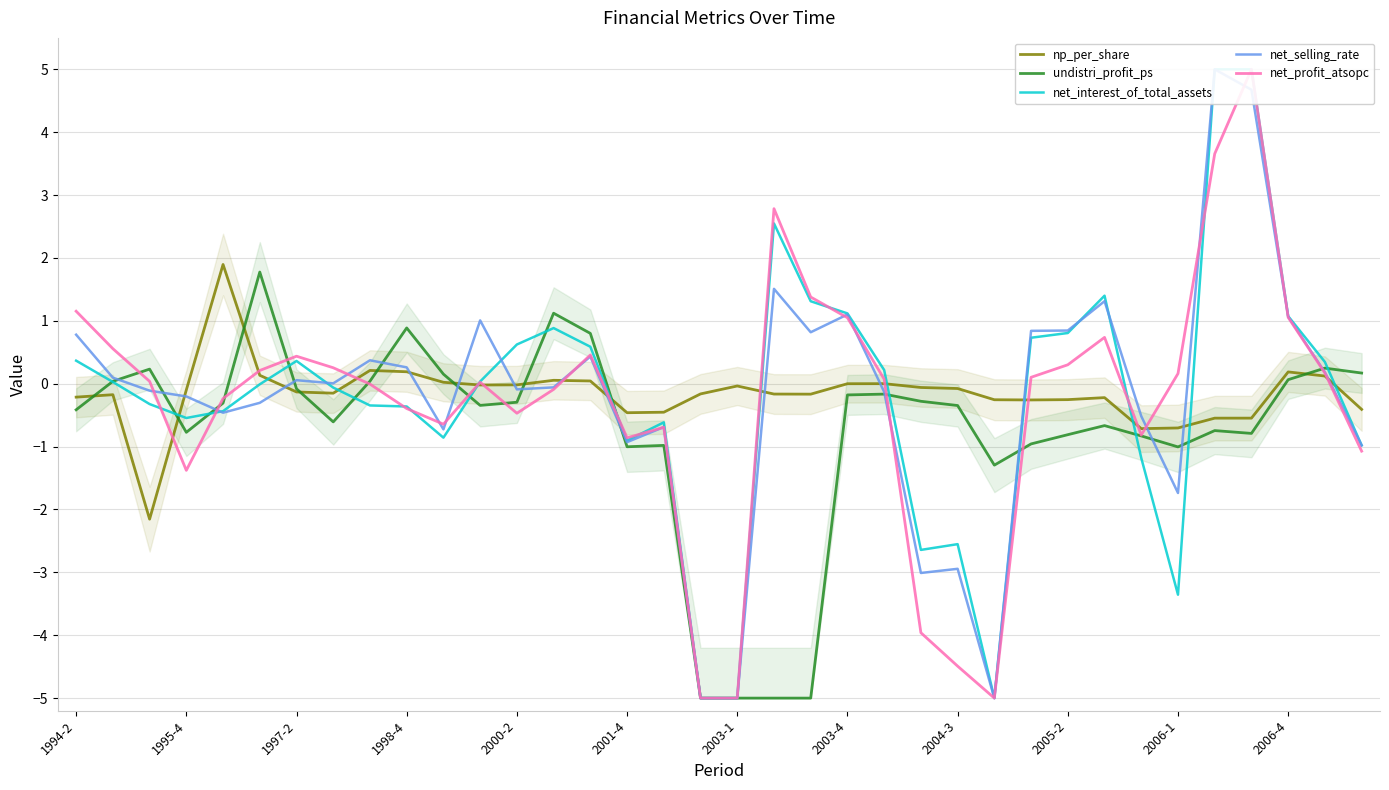

The value of np_per_share at 22 is 0.0. True or false?

True